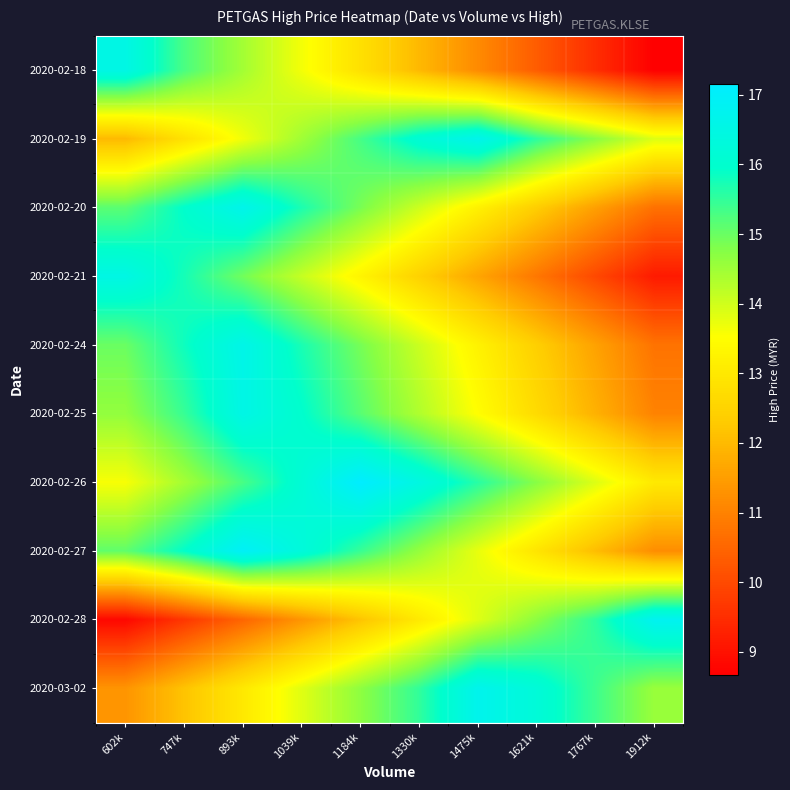

Which series has the widest spread of values?

2020-02-28